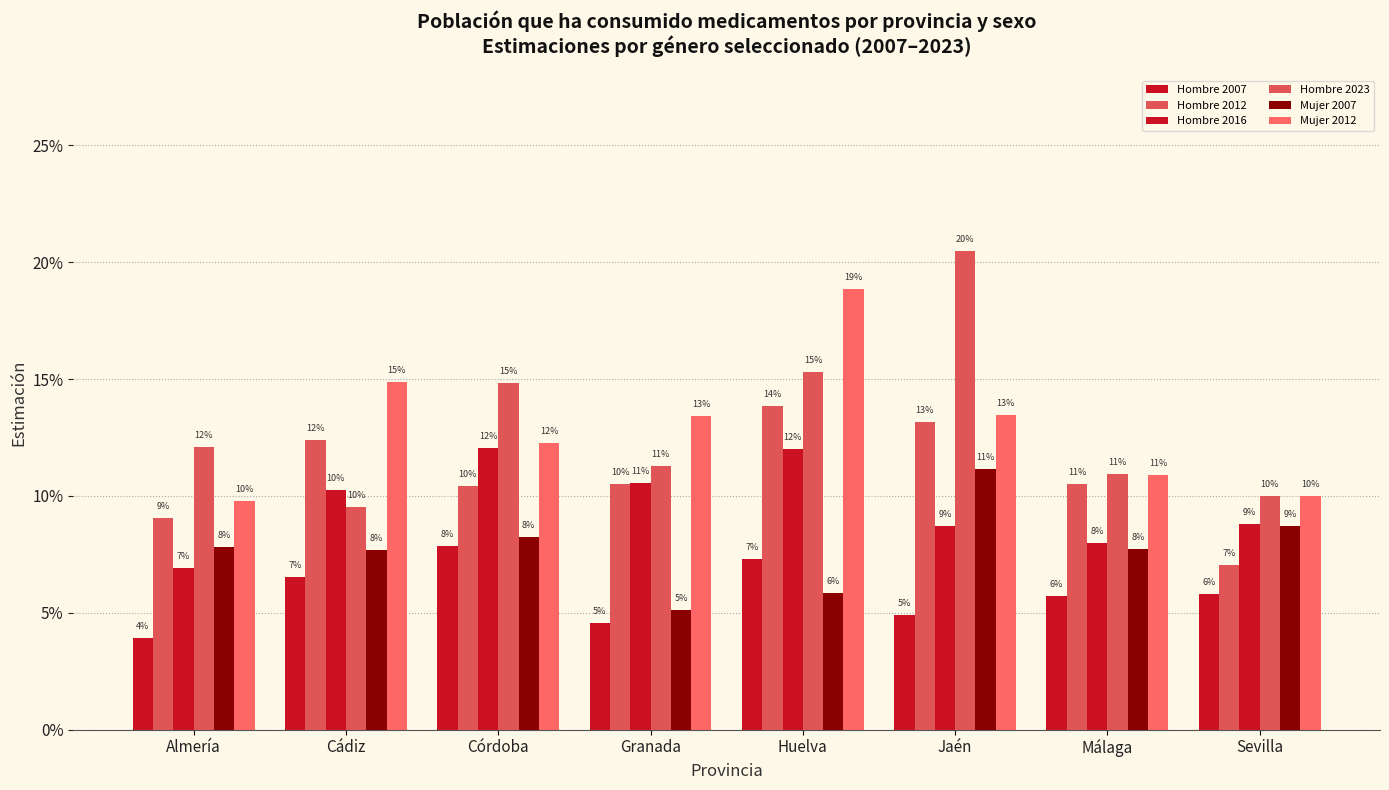

What position from the right is Cádiz?

7